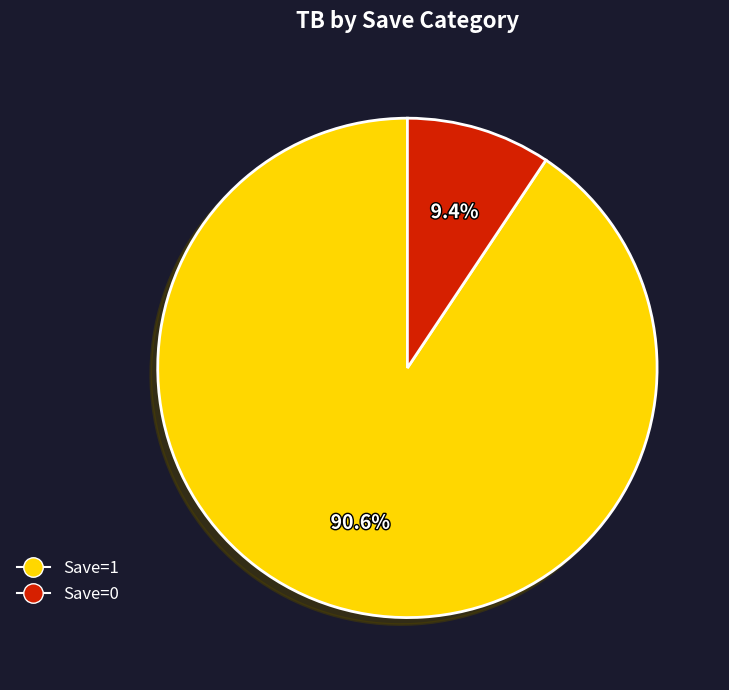

Does any single category account for the majority?

Yes